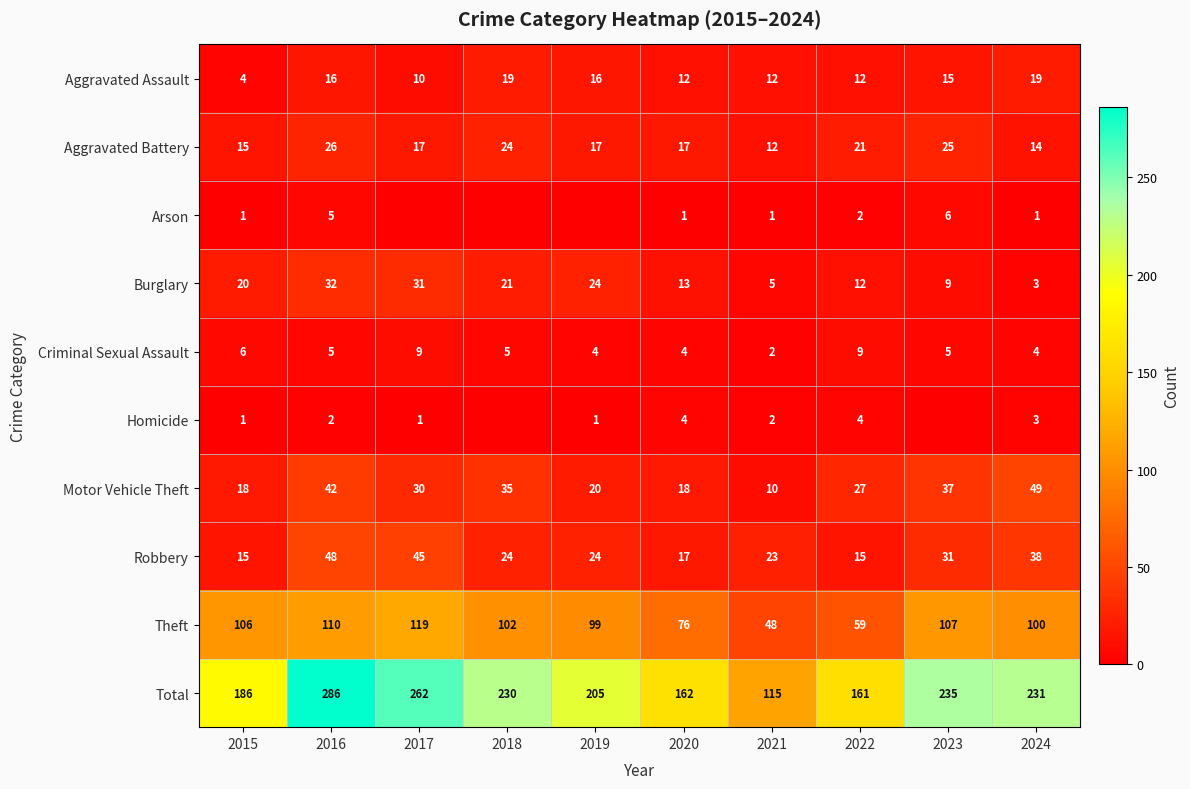

Is the value of Criminal Sexual Assault at 2019 greater than the value of Total at 2019?

No